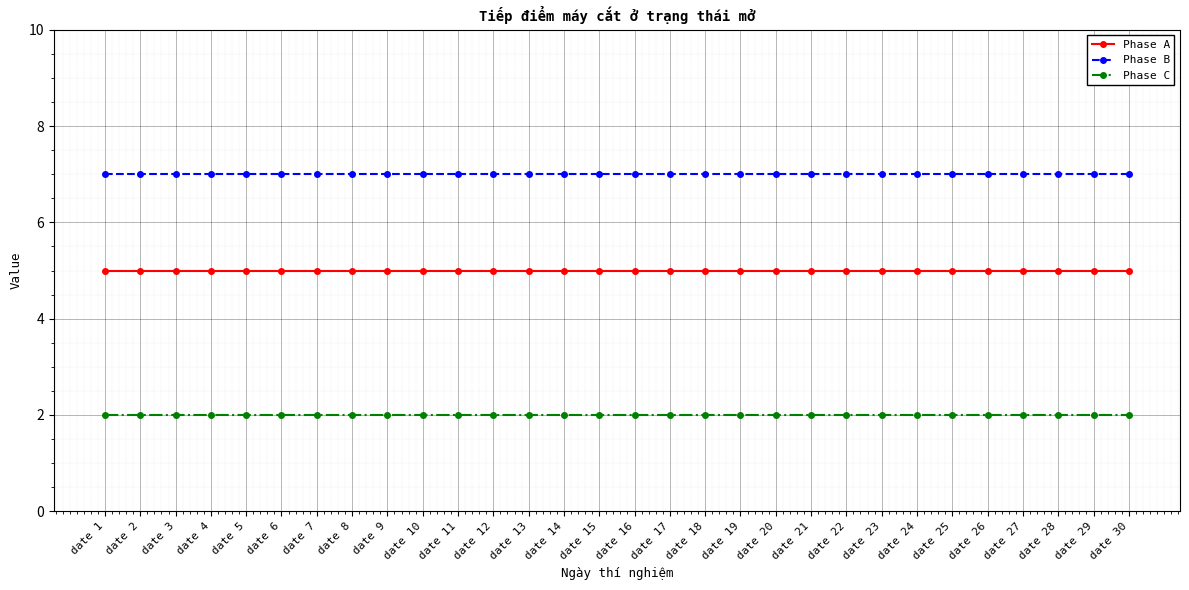

Reading left to right, list all the values displayed in this chart.

Phase A: 5	5	5	5	5	5	5	5	5	5	5	5	5	5	5	5	5	5	5	5	5	5	5	5	5	5	5	5	5	5
Phase B: 7	7	7	7	7	7	7	7	7	7	7	7	7	7	7	7	7	7	7	7	7	7	7	7	7	7	7	7	7	7
Phase C: 2	2	2	2	2	2	2	2	2	2	2	2	2	2	2	2	2	2	2	2	2	2	2	2	2	2	2	2	2	2